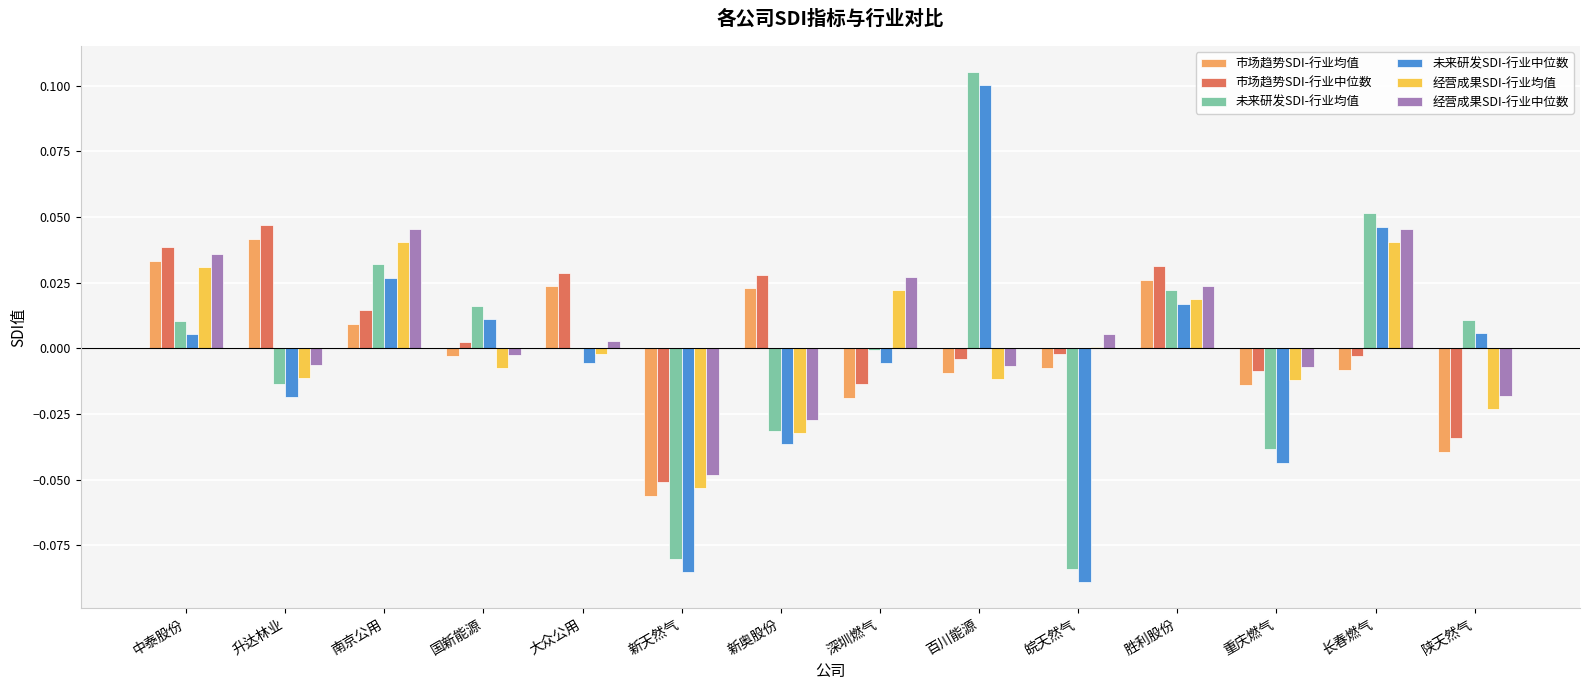

The 未来研发SDI-行业均值 series shows -0.0 at 重庆燃气. True or false?

True